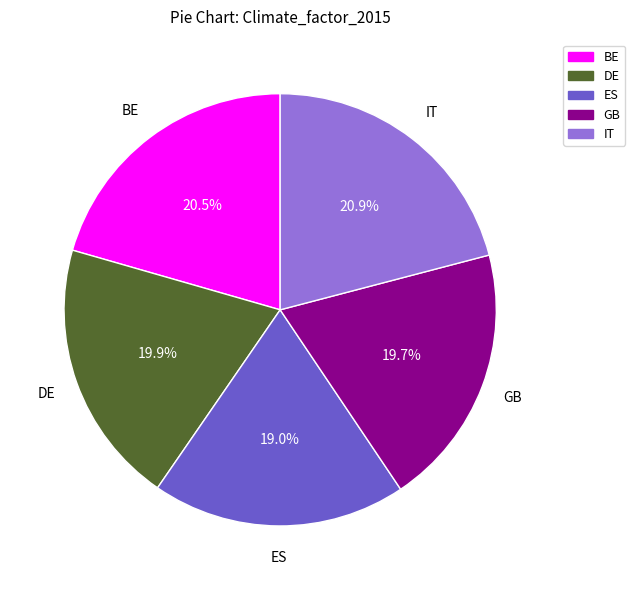

True or false: ES accounts for 5% of the total.

False